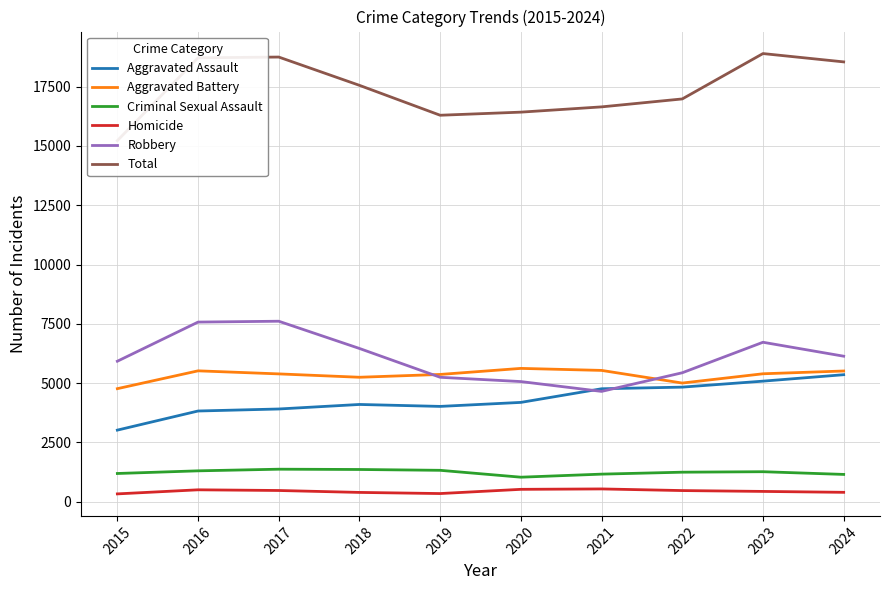

The value of Aggravated Assault at 2022 is 4831. True or false?

True